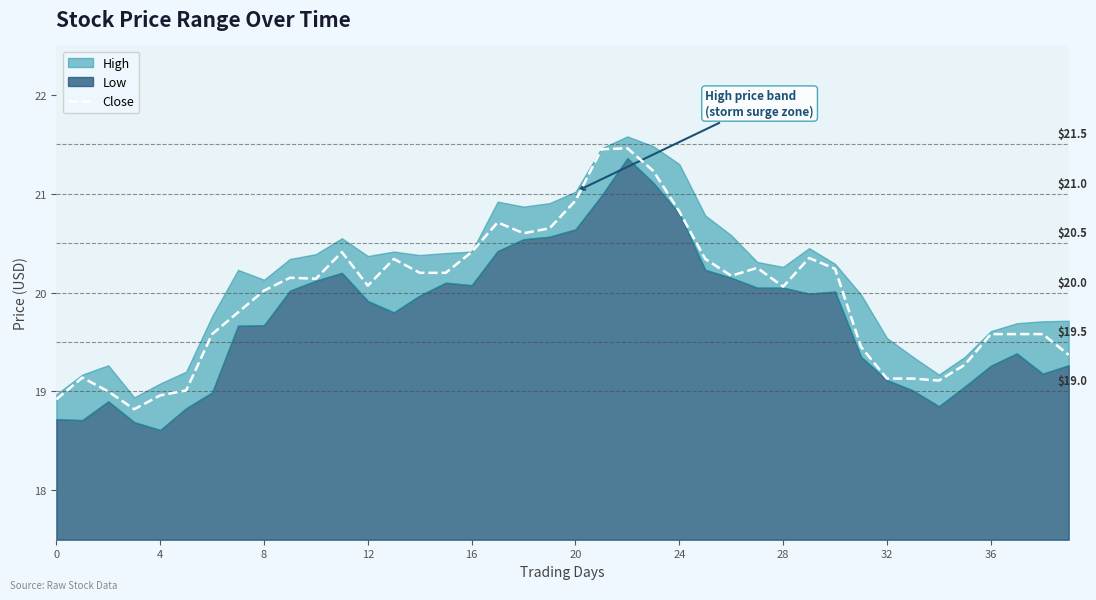

What is the value of the 35th point from the left?

19.1